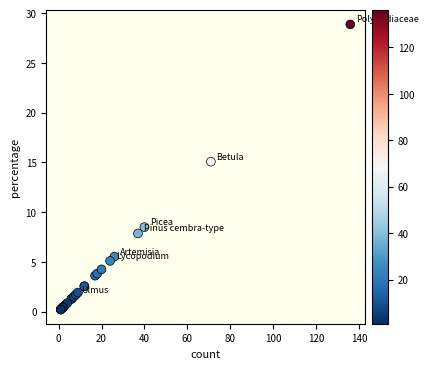

What Y value in the scatter plot is closest to 14?

15.1